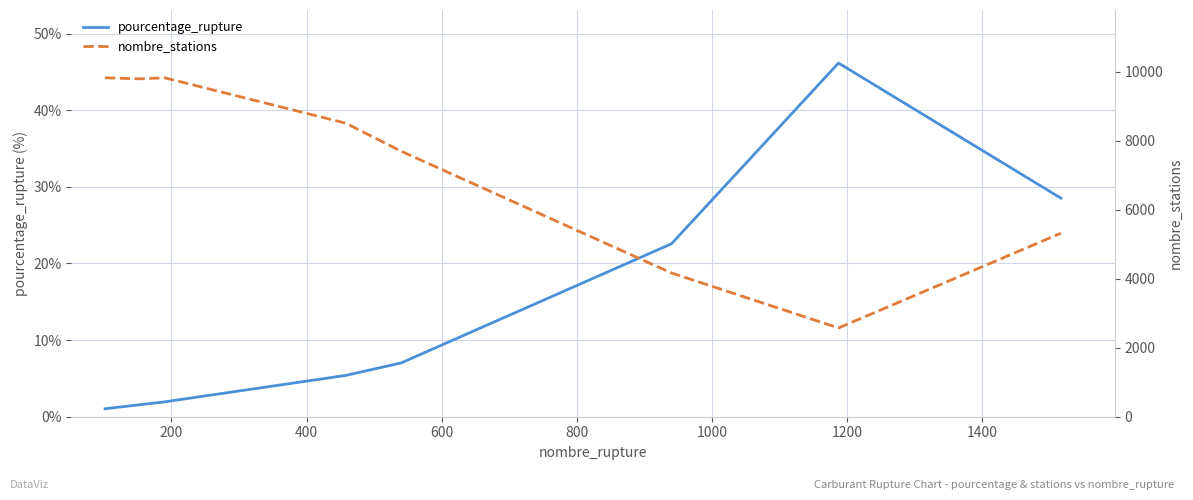

Which series has the largest total across all categories?

nombre_stations